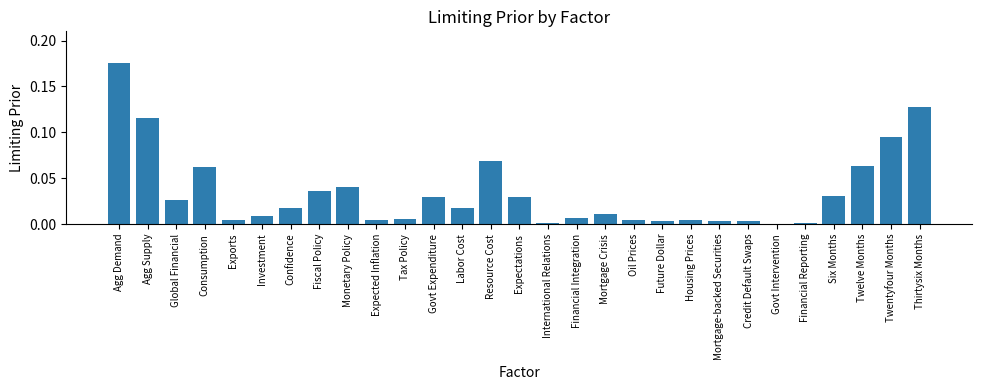

Between Govt Expenditure and Confidence, which is larger?

Govt Expenditure